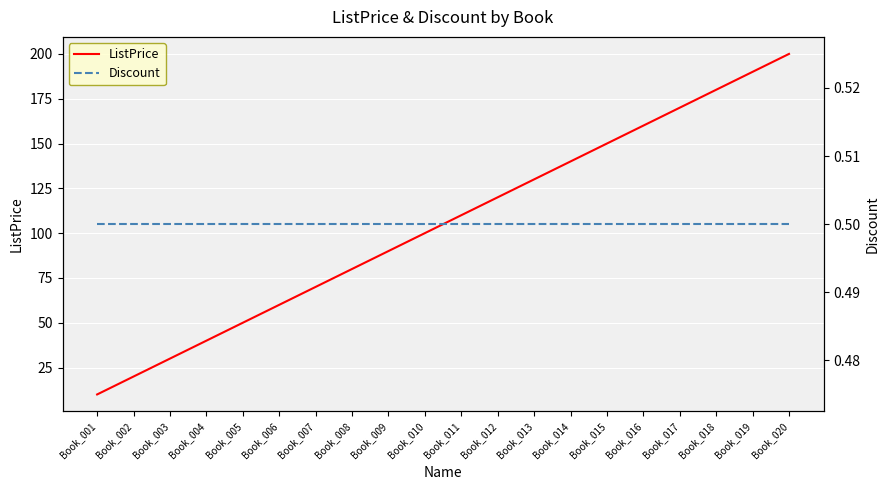

What is the value of the ListPrice point at the 9th from the left?

90.0